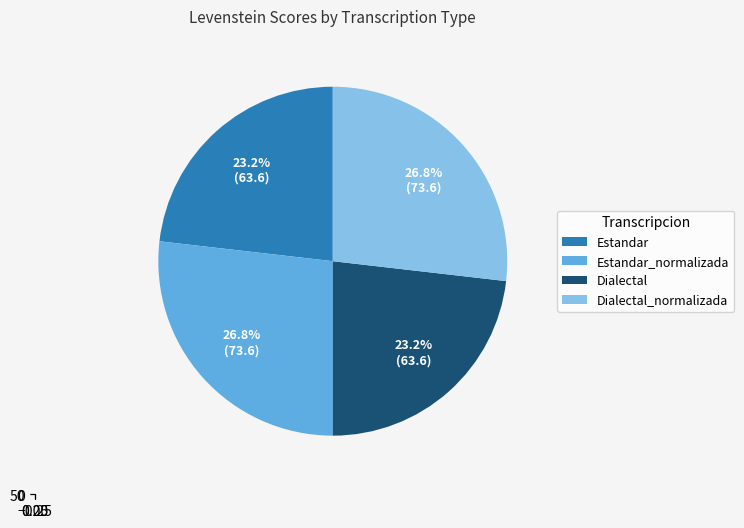

What is the ratio of the value at Estandar to the value at Dialectal?

1.0